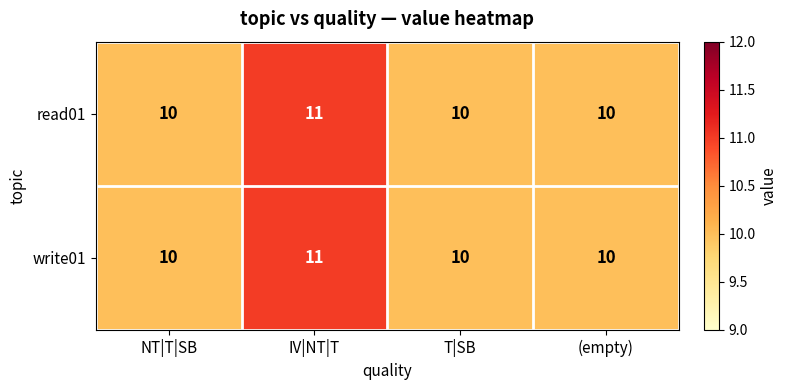

Is it true that read01 equals 5 at NT|T|SB?

False